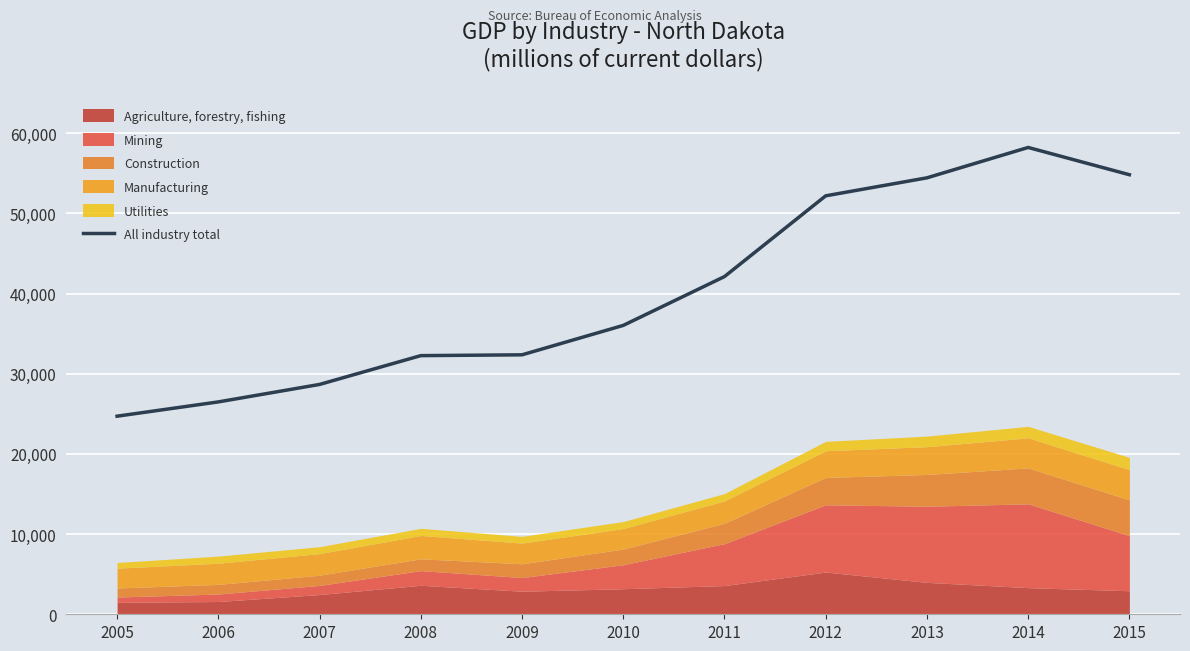

What is the difference between the values at 2007 and 2015?

26160